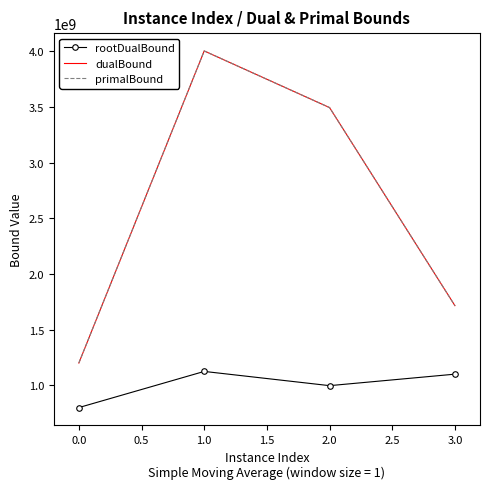

List the labels in order of primalBound value, smallest first.

0.0, 3.0, 2.0, 1.0